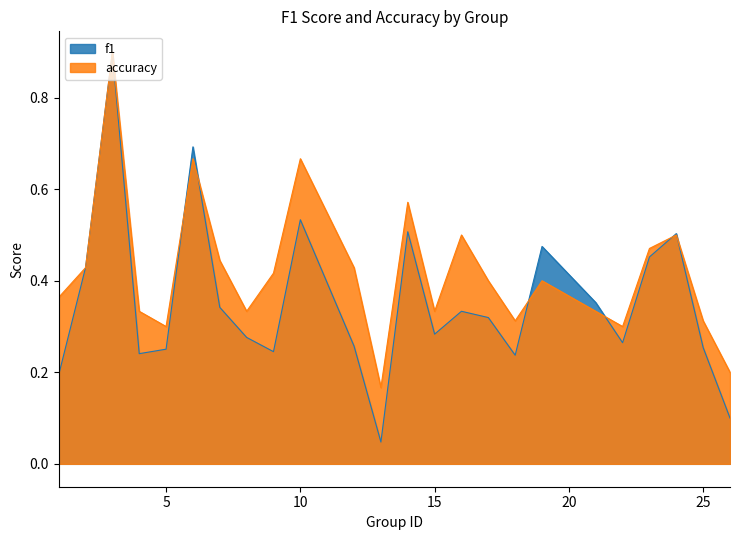

At which label does f1 reach its peak?

3